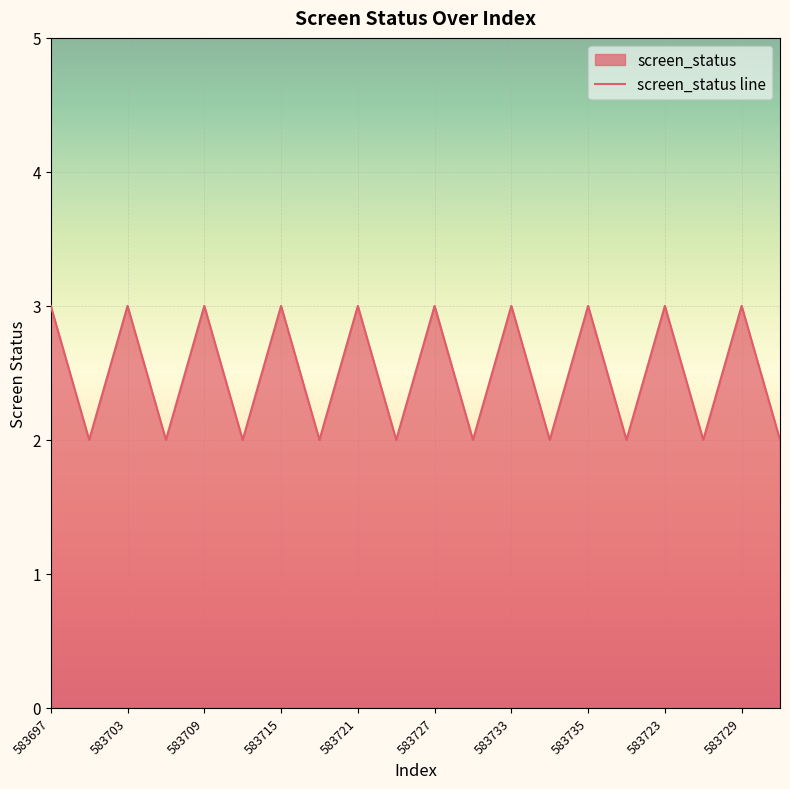

Count the values in the range 2 to 3.

20